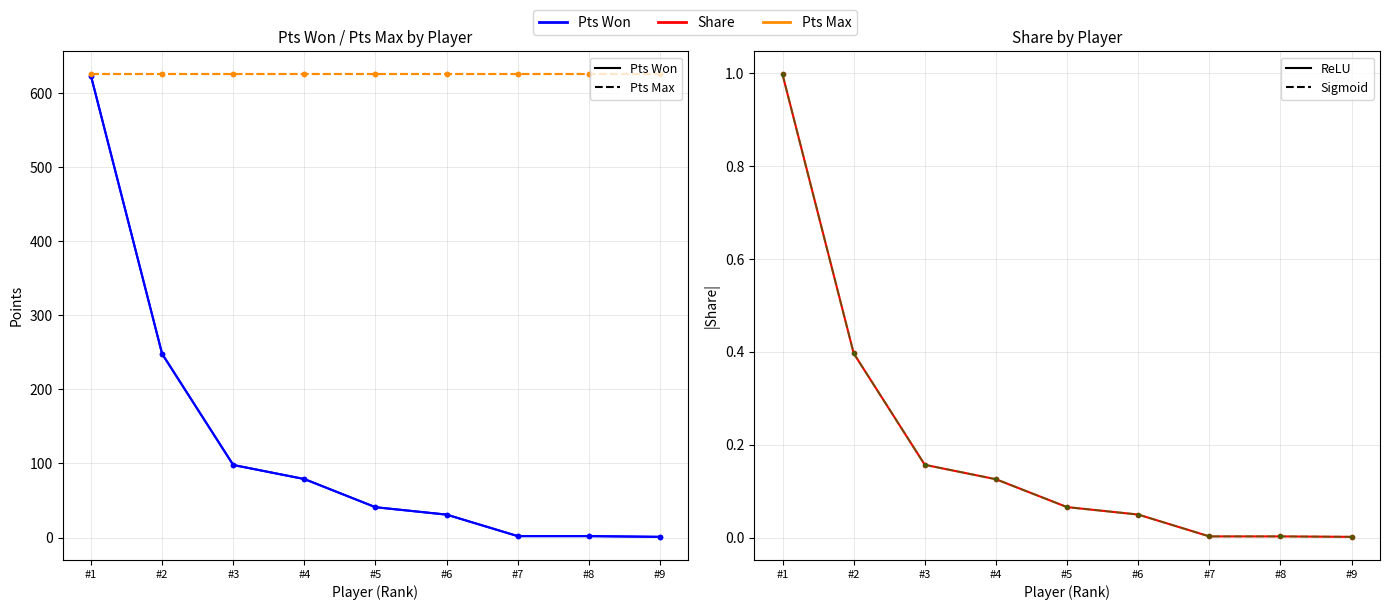

Between #7 and #9, which series saw the biggest shift?

Pts Won